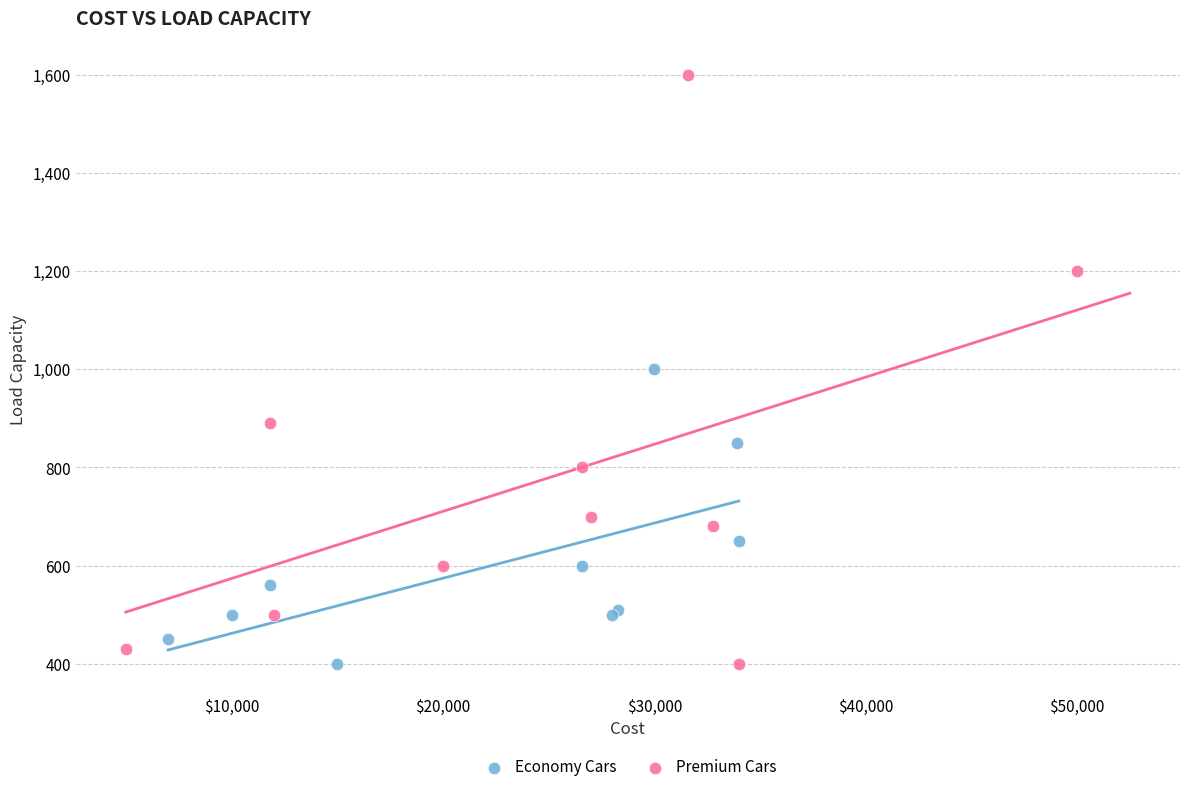

Which series contains the highest Y value?

Premium Cars